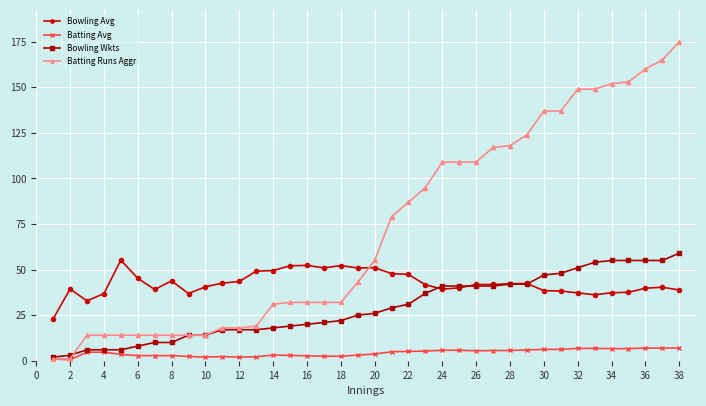

What is the difference between the second highest and minimum values in the Bowling Avg series?

29.3